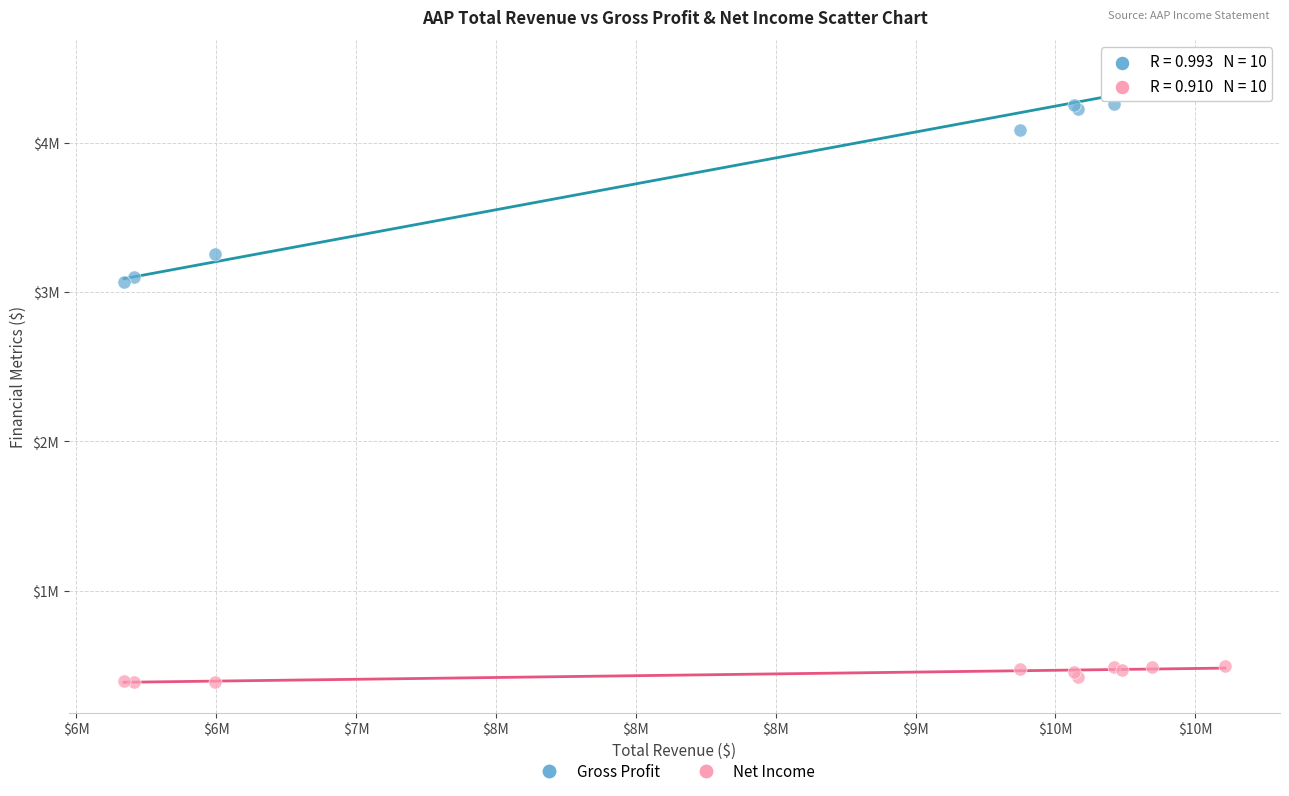

Which series has the largest Y range (max minus min)?

Gross Profit